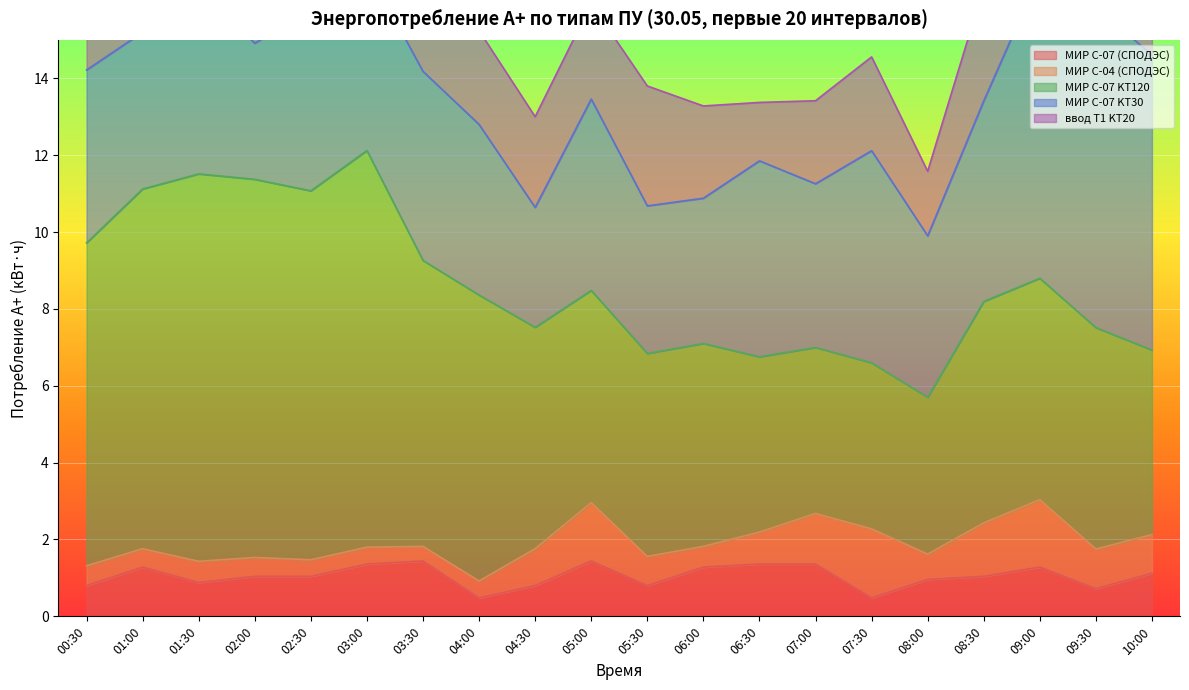

What position from the left is 00:30?

1